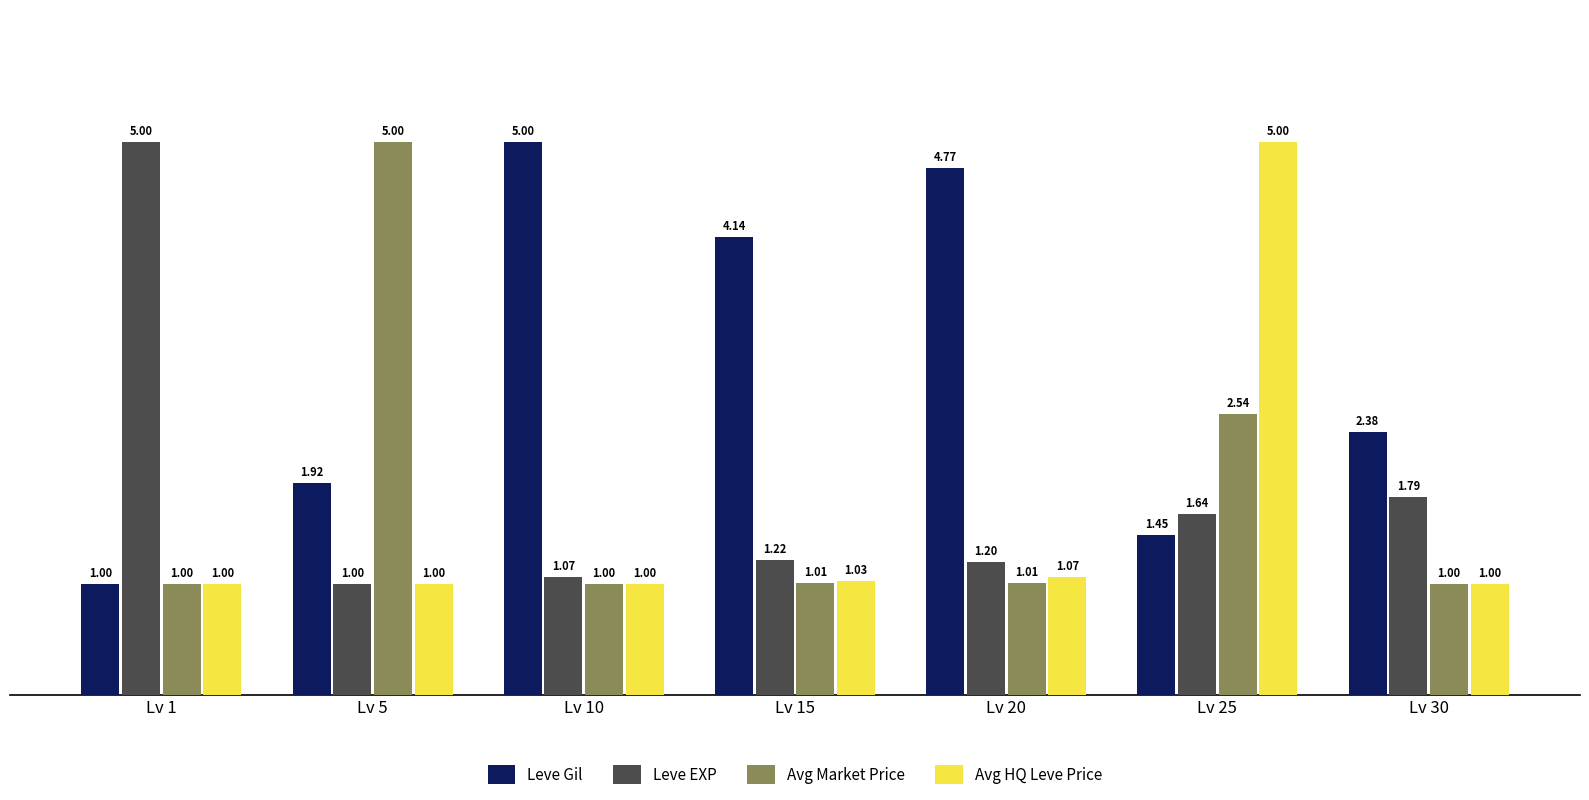

At how many categories does at least one series exceed 3?

6